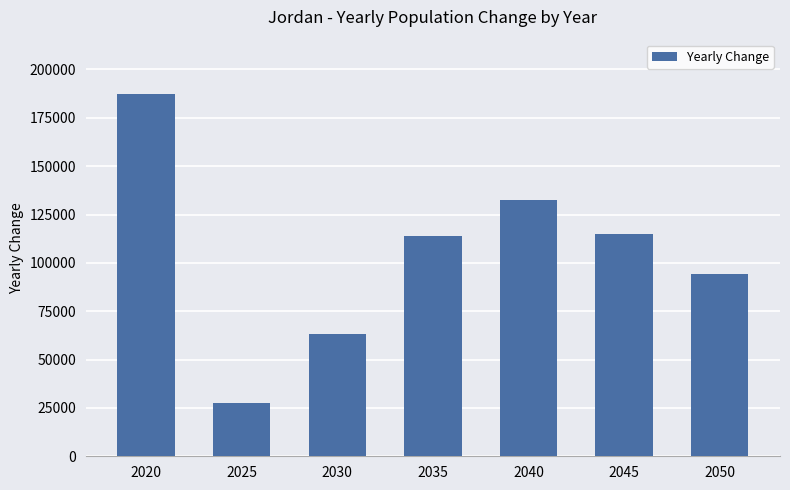

What is the change in value from 2035 to 2040?

+18921